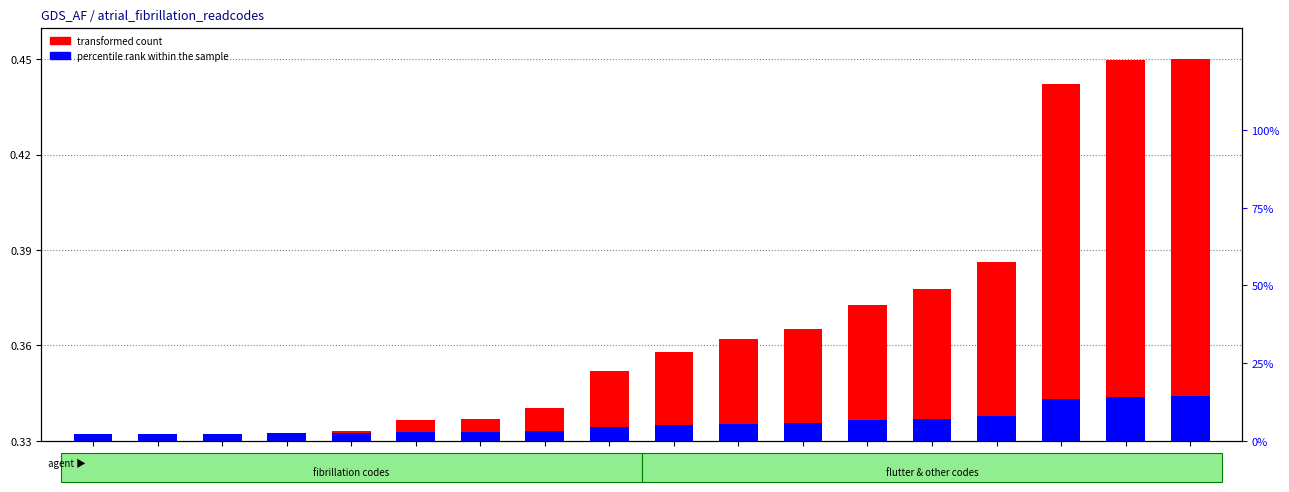

The transformed count series shows 0.2 at 7936A. True or false?

False